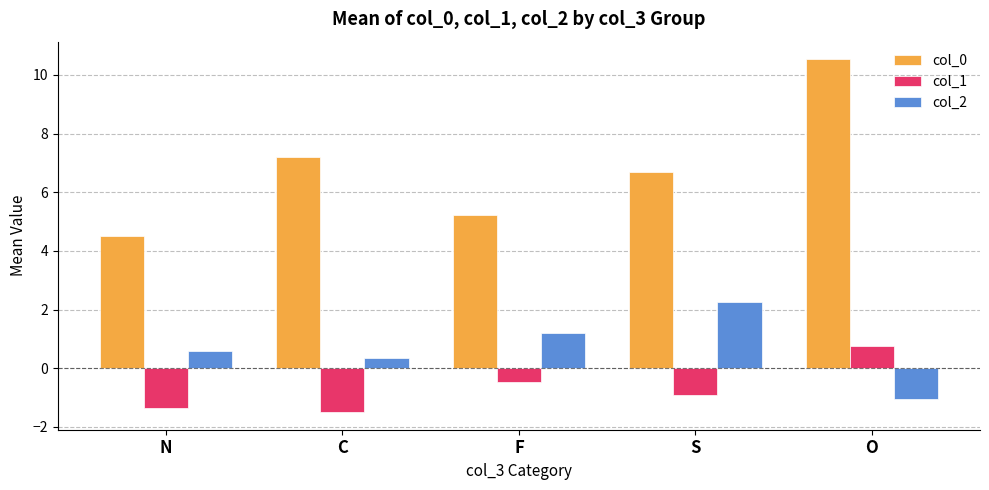

The col_0 series shows 11.9 at C. True or false?

False